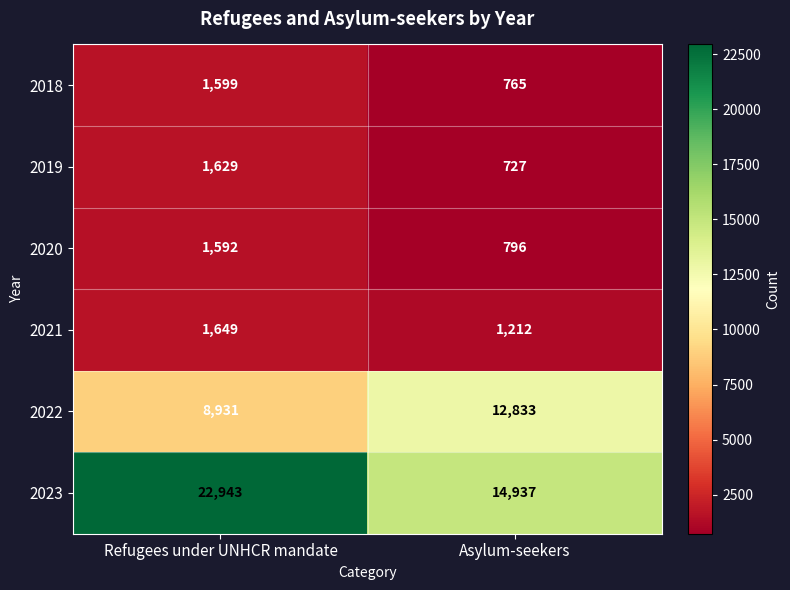

Which label corresponds to the smallest value in the chart?

Asylum-seekers